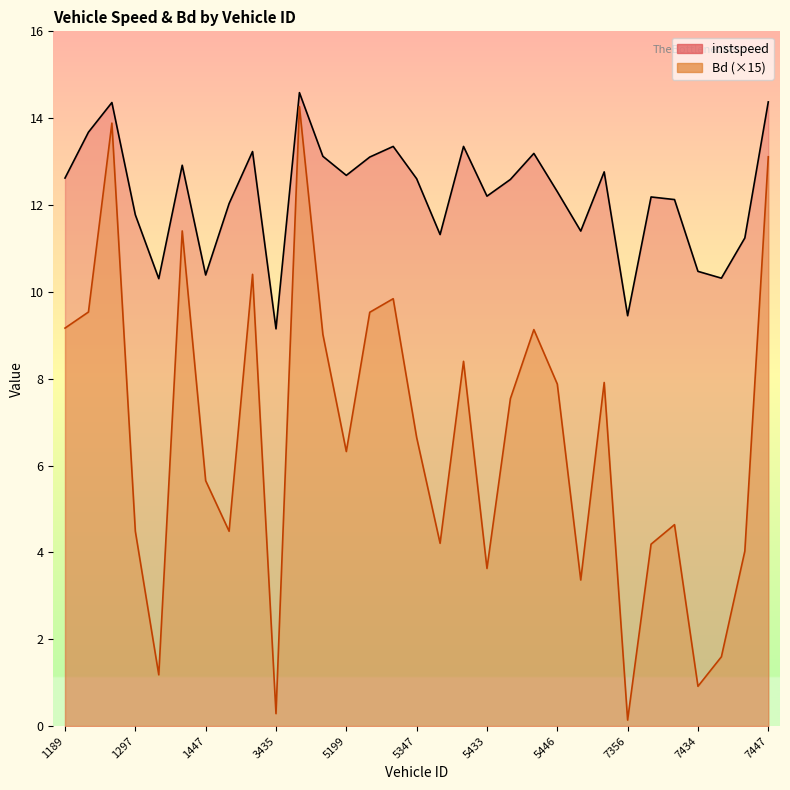

True or false: instspeed has a value of 3.1 at 1189.0.

False